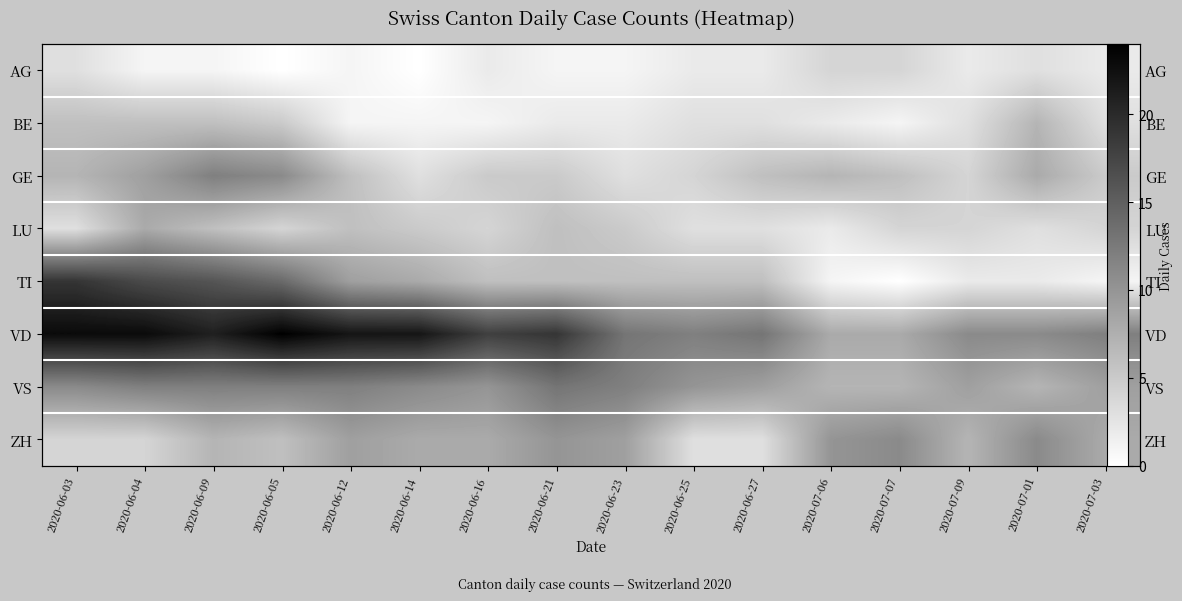

Which label corresponds to the largest value in the chart?

2020-06-05